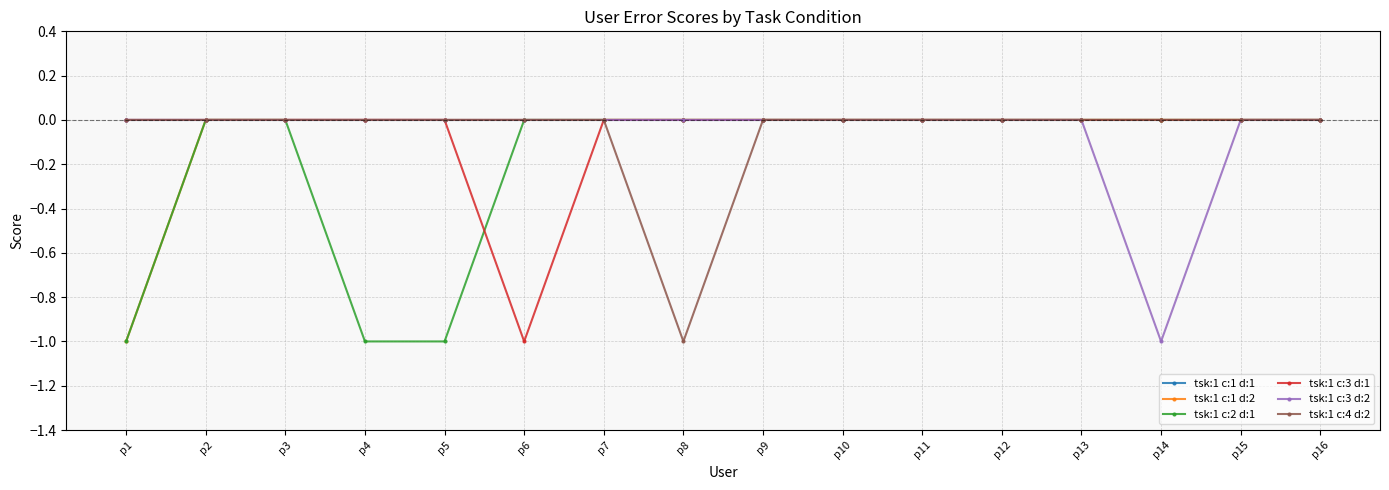

True or false: tsk:1 c:1 d:1 has a value of 0 at p10.

True